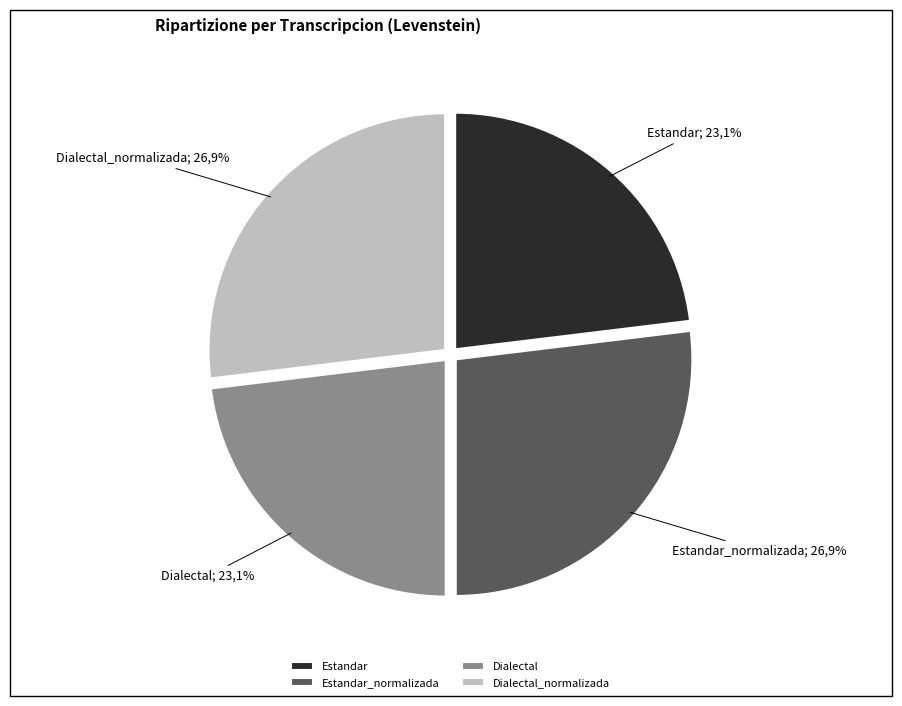

What percentage is the Dialectal_normalizada slice, to the nearest percent?

27%